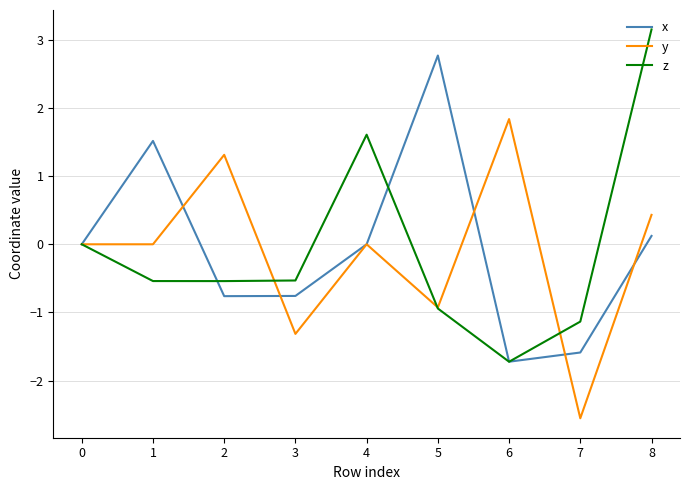

How many interior local peaks does the x series have?

2